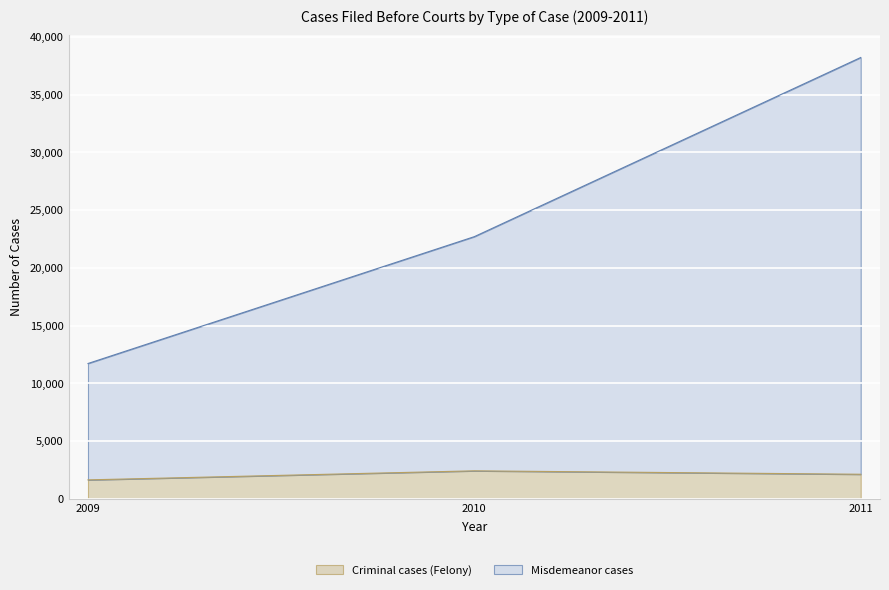

Count the Misdemeanor cases values in the range 11729 to 38214.

3